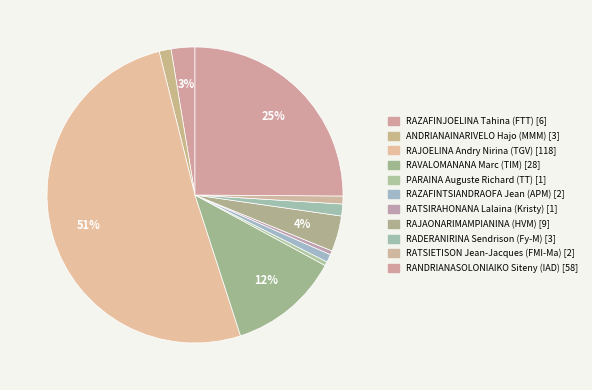

Count the number of slices in the pie.

11